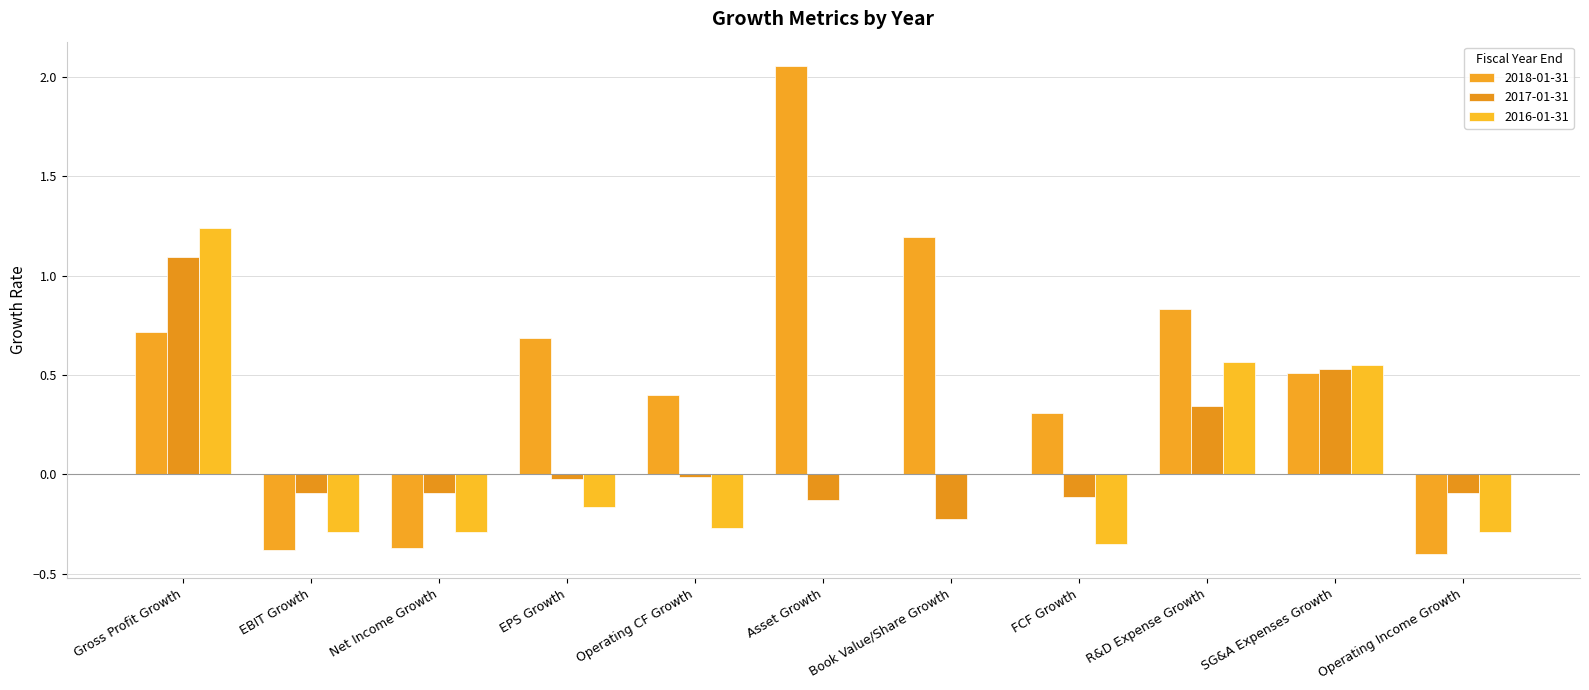

What is the spread (max minus min) of values at EPS Growth?

0.9